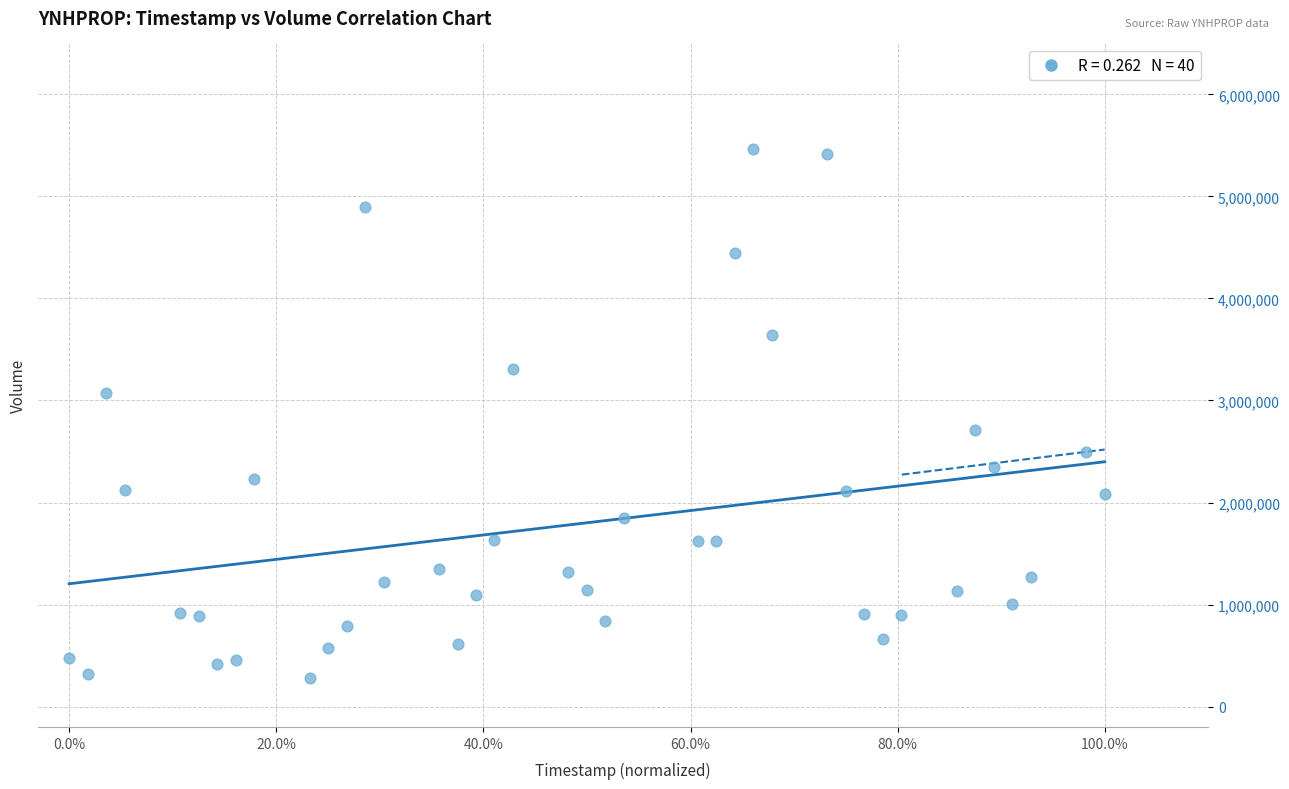

What is the range of Y values (max minus min)?

5184350